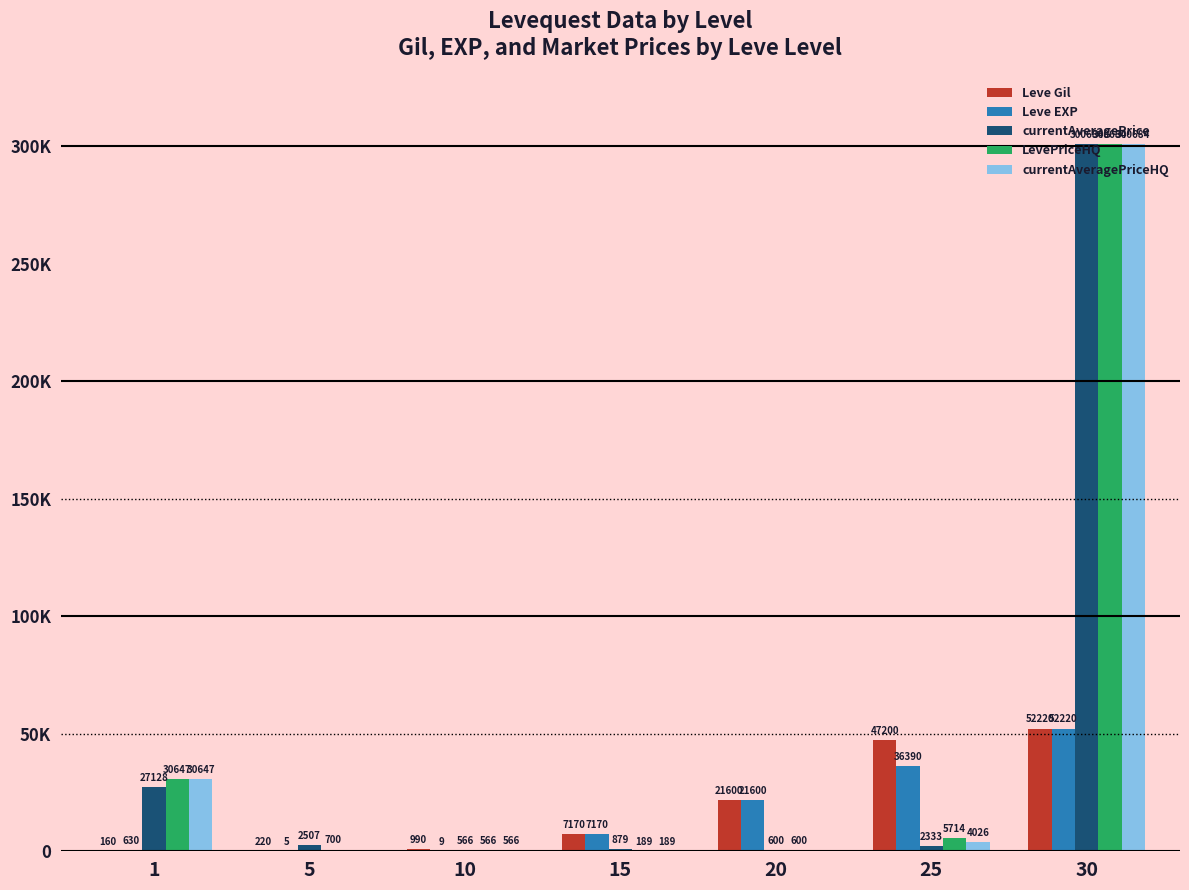

Is the value of Leve EXP at 5 greater than the value of Leve Gil at 30?

No